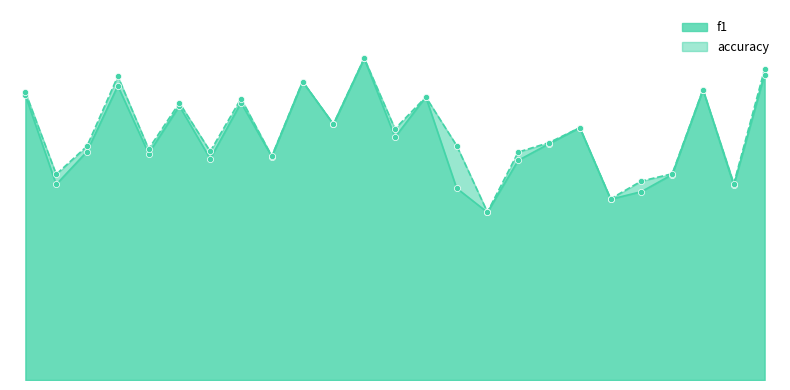

Which series contains the highest Y value?

accuracy